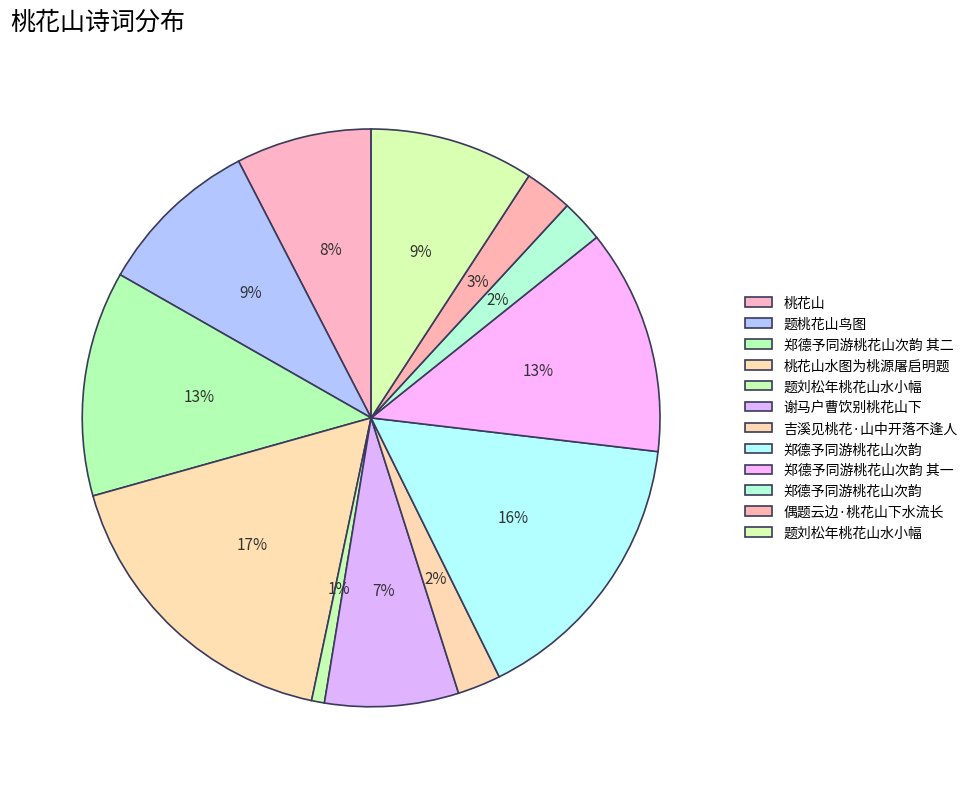

How many slices are in this pie chart?

12